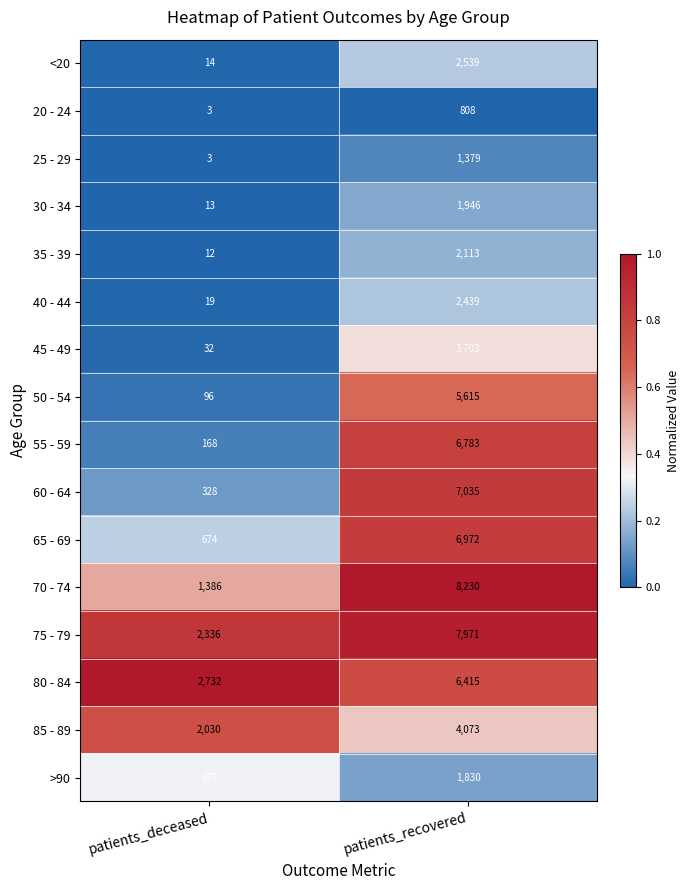

True or false: 80 - 84 has a value of 2732 at patients_deceased.

True